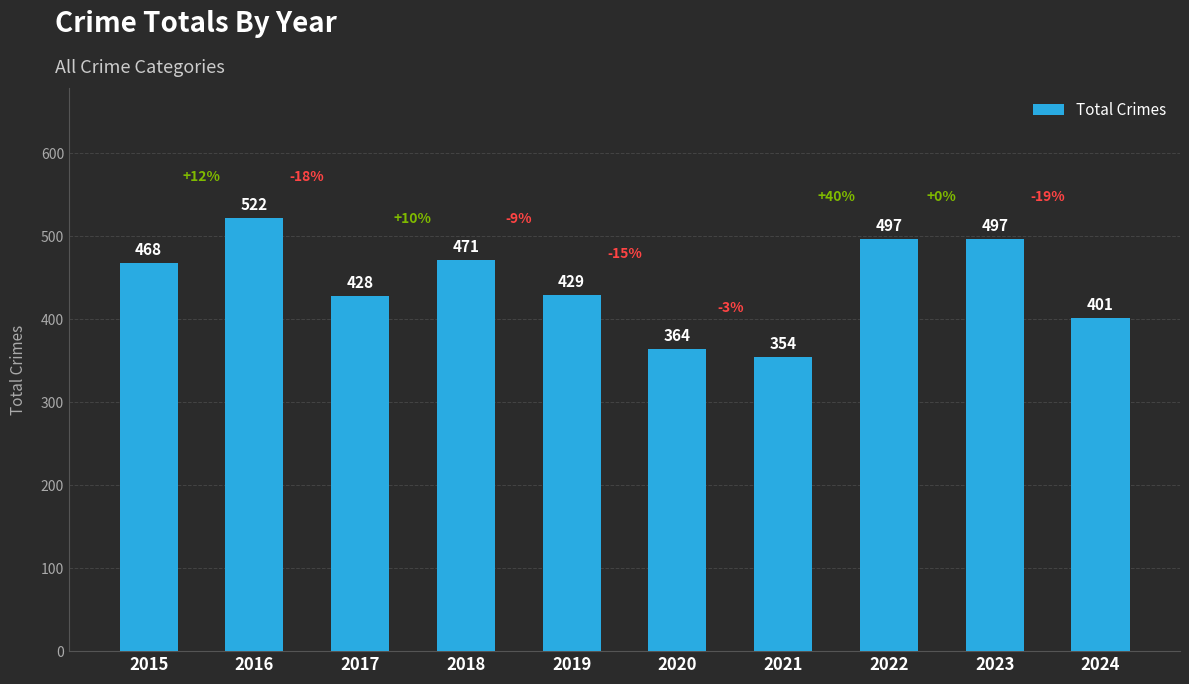

Is it true that the value at 2022 is 497?

True